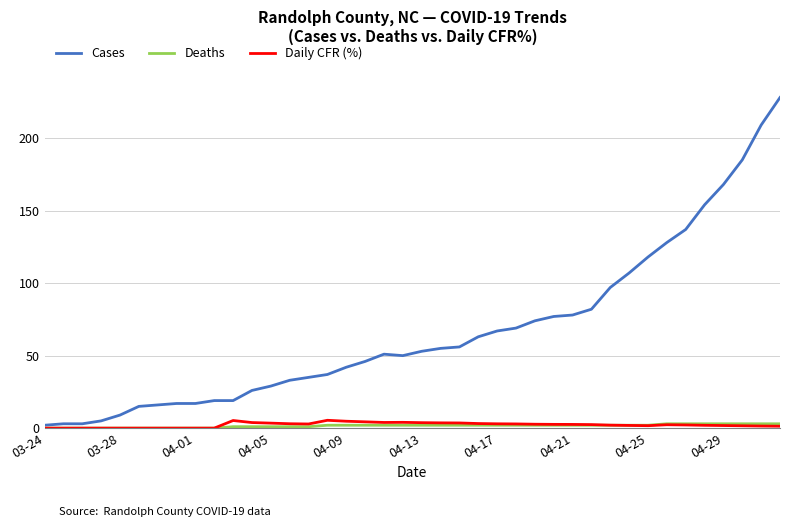

What is the average value of the Cases series?

67.0